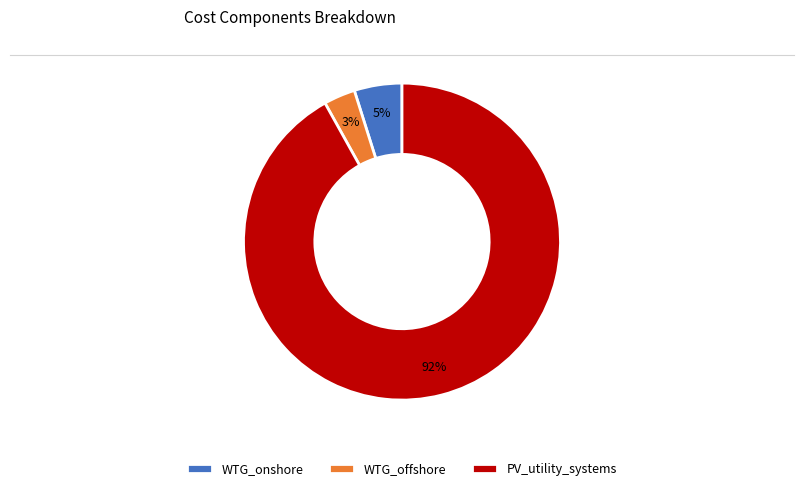

Which slice is the smallest?

WTG_offshore